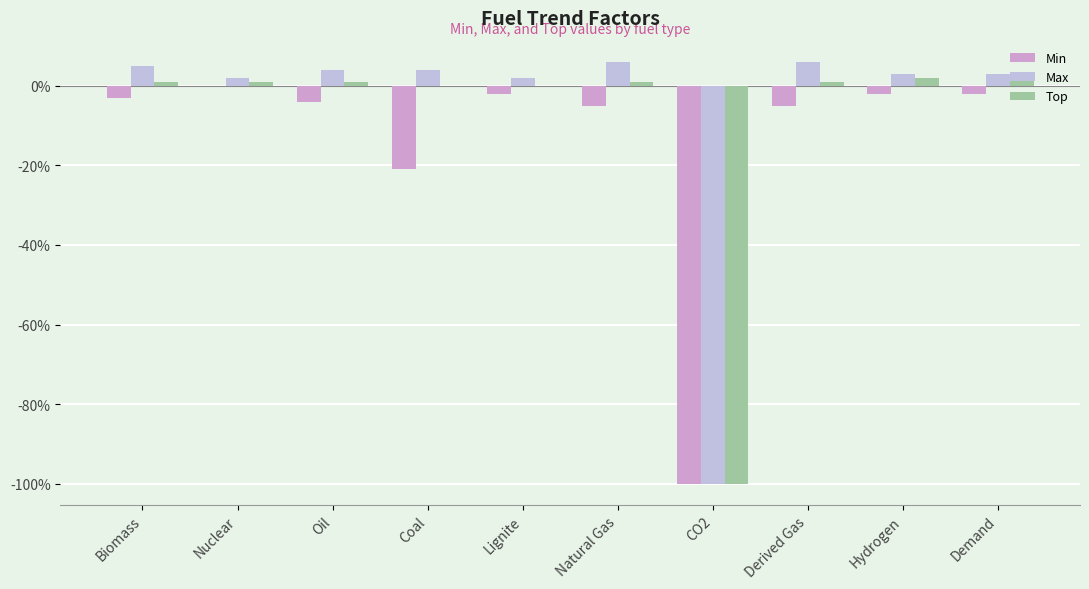

Which series has the largest total across all categories?

Max